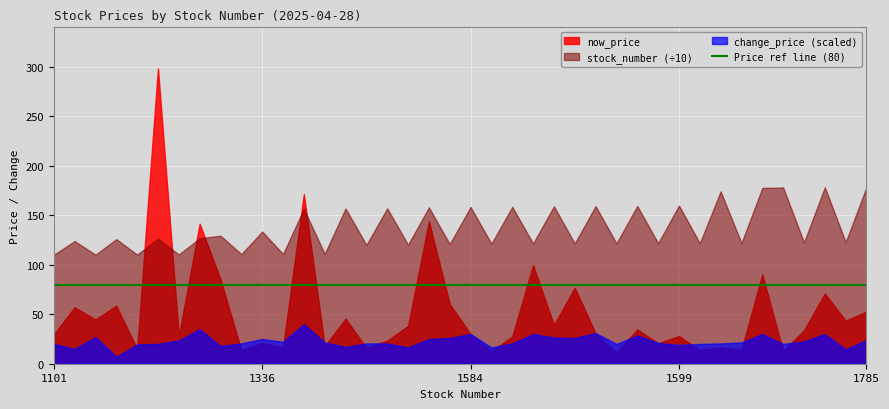

What is the value of the now_price point at the 7th from the left?

27.9